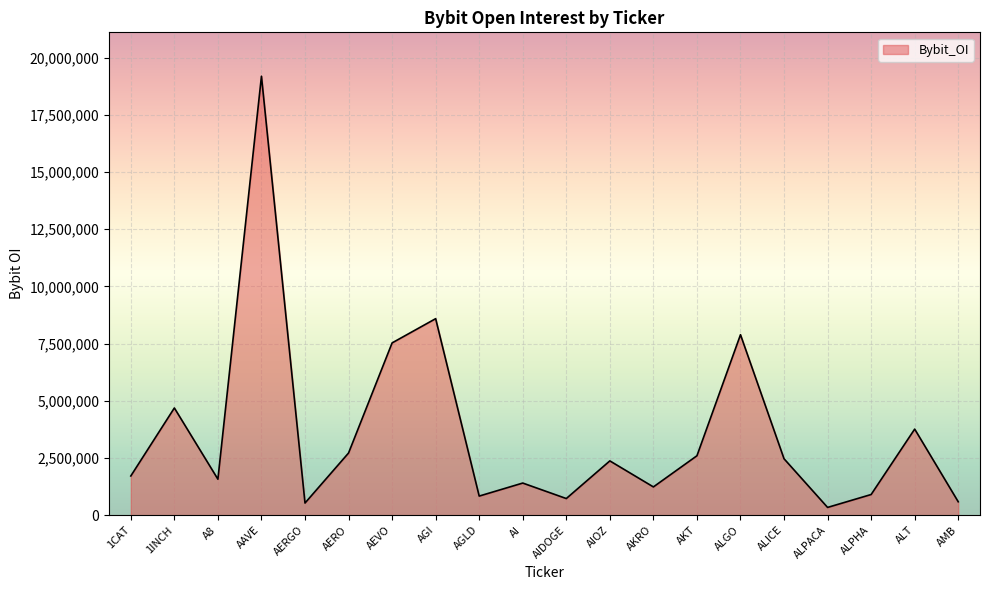

Where is the data nearest to the value 9764945?

AGI